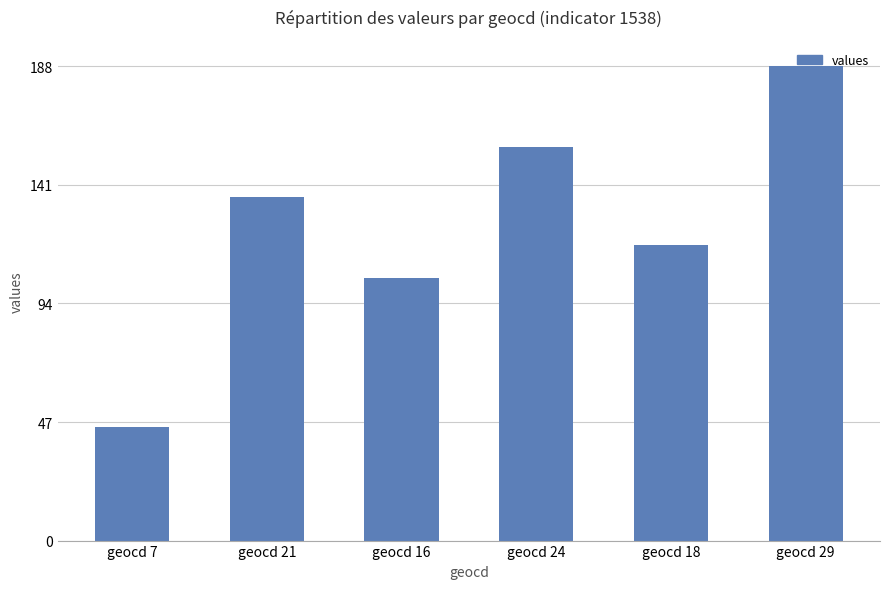

Are the bars grouped side by side (vs. stacked)?

No